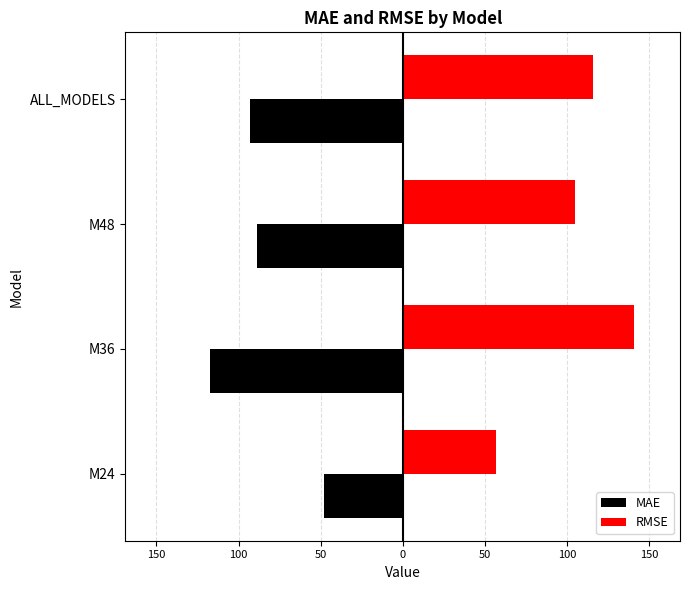

What are all the series names shown in the legend?

MAE, RMSE